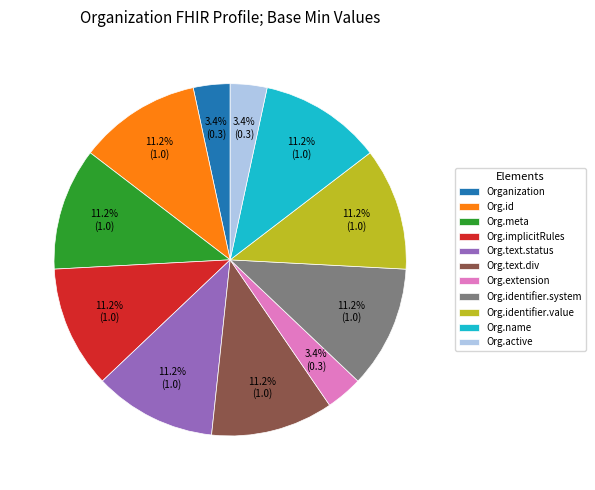

Is Org.name the majority of the pie?

No